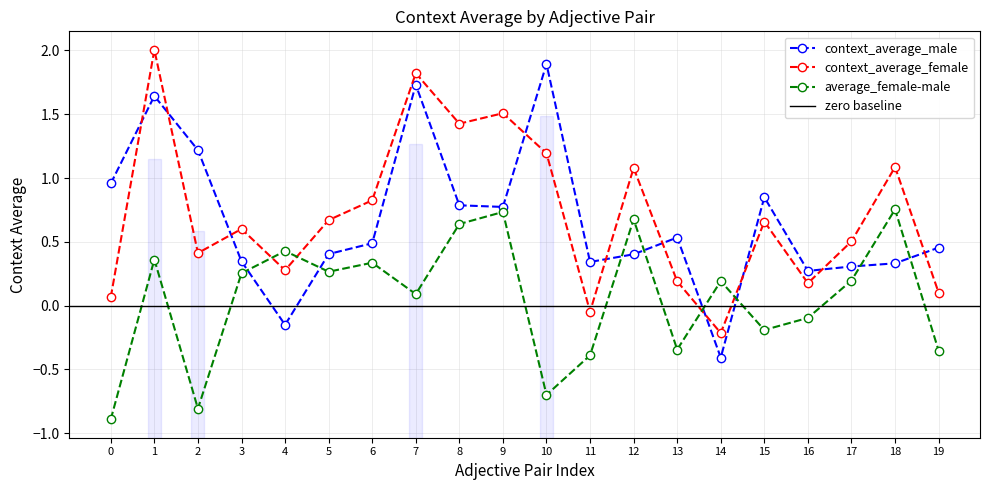

How many positive values does the context_average_male series have?

18